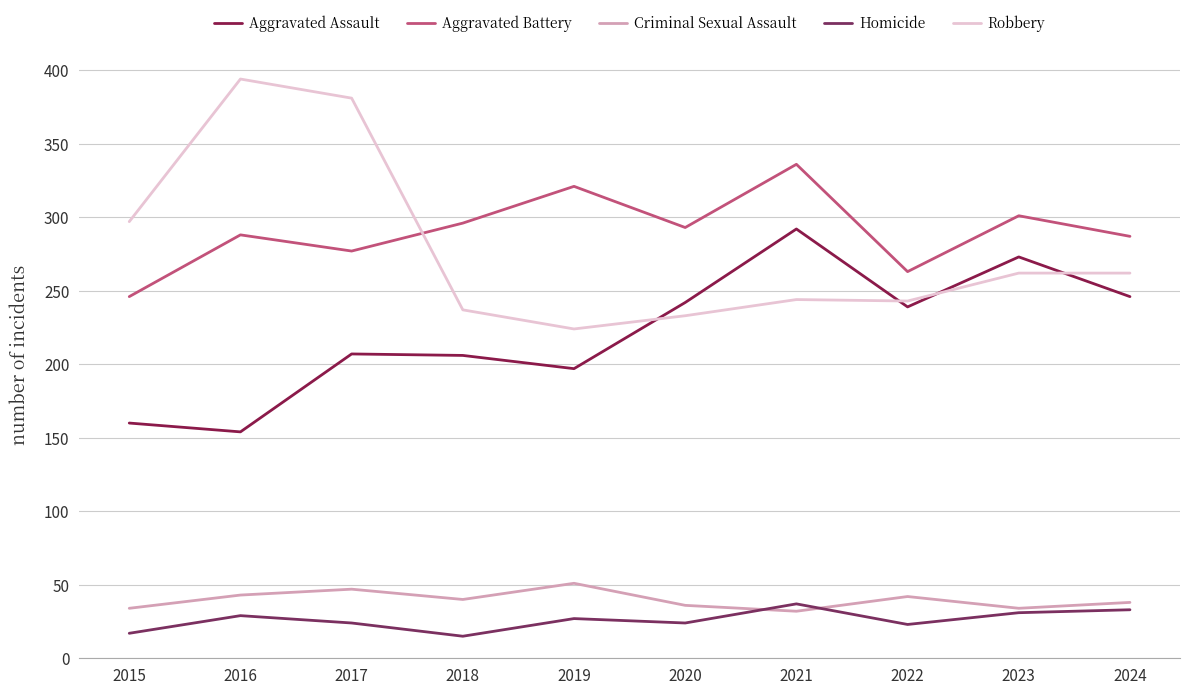

In Criminal Sexual Assault, how many points are lower than both neighbors (excluding endpoints)?

3